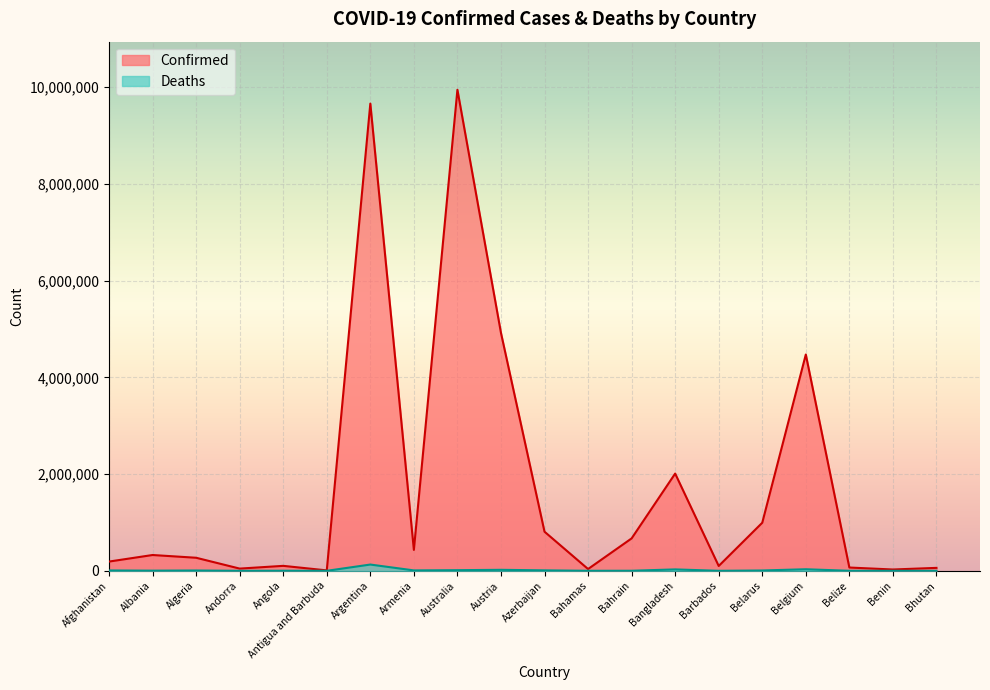

What is the sum of all Confirmed values?

35146724